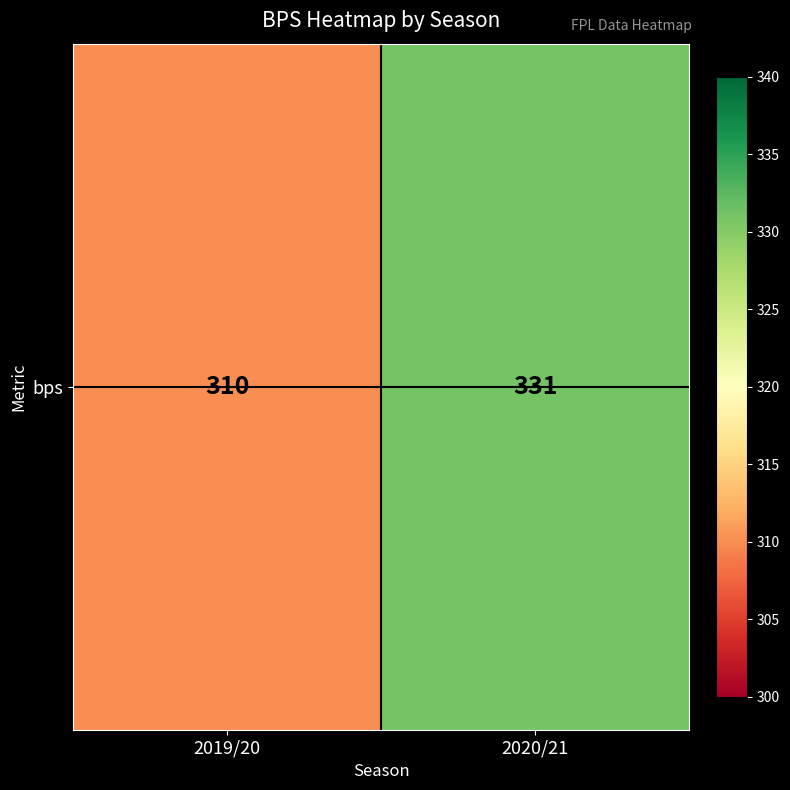

Reading left to right, what are all the values shown in this chart?

310	331